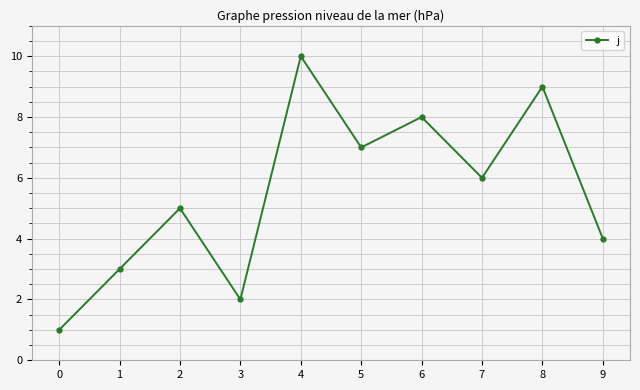

Reading left to right, what are all the values shown in this chart?

0=1	1=3	2=5	3=2	4=10	5=7	6=8	7=6	8=9	9=4